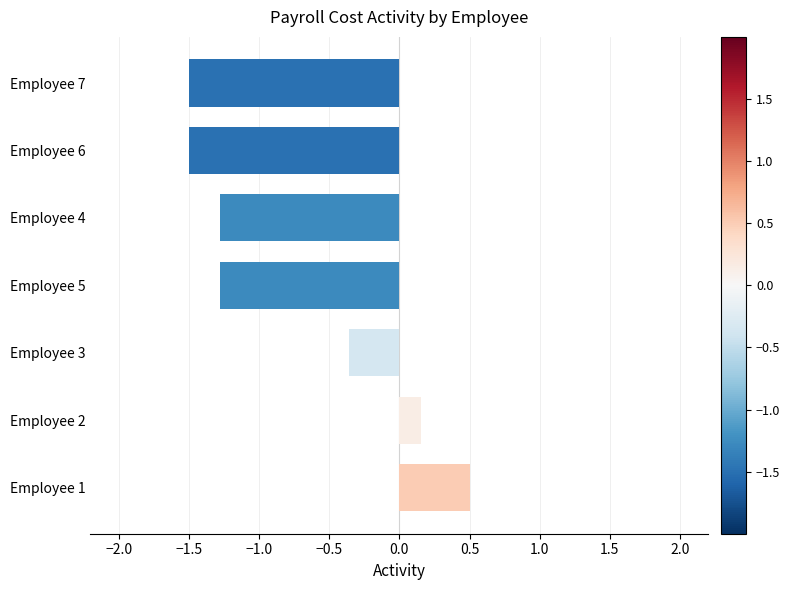

What is the difference between the maximum and minimum values?

2.0